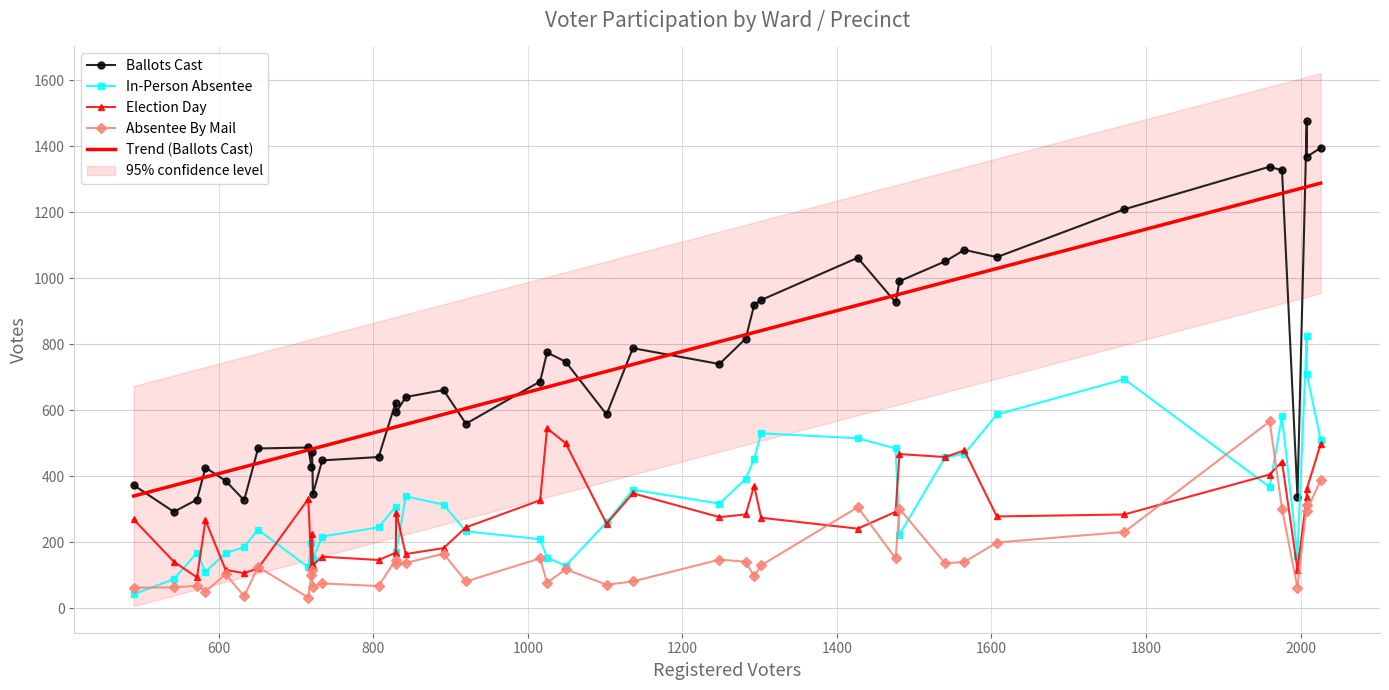

What is the lowest value of the Trend (Ballots Cast) series?

339.9